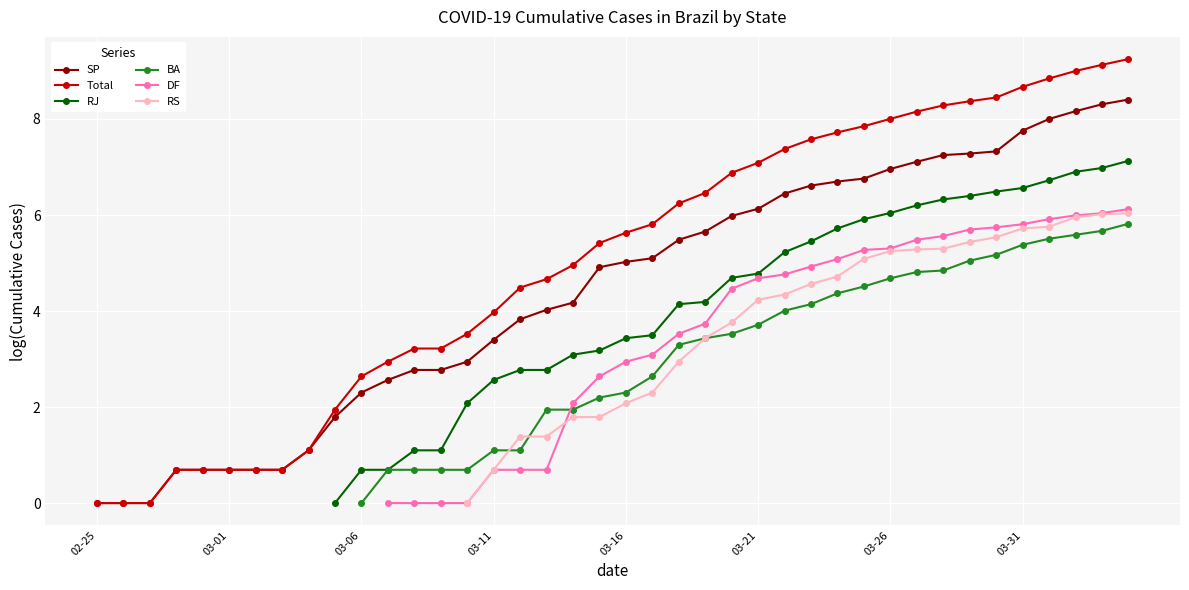

True or false: Total has a value of 0.7 at 03-01.

True